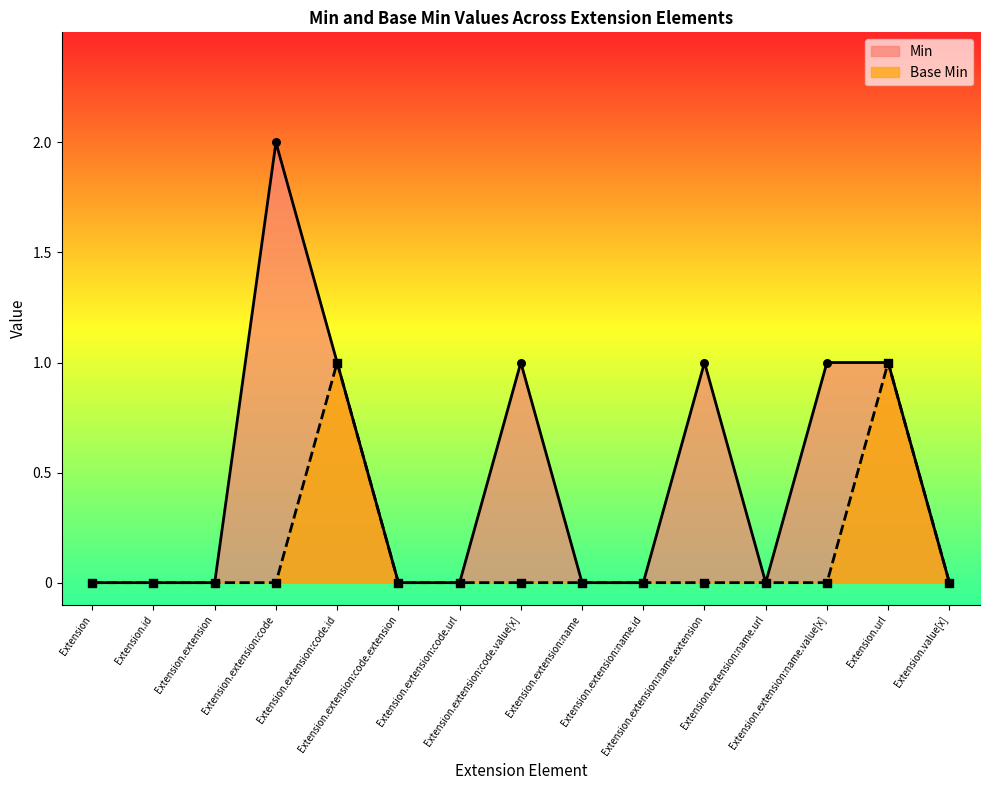

Which series contains the lowest Y value?

Base Min